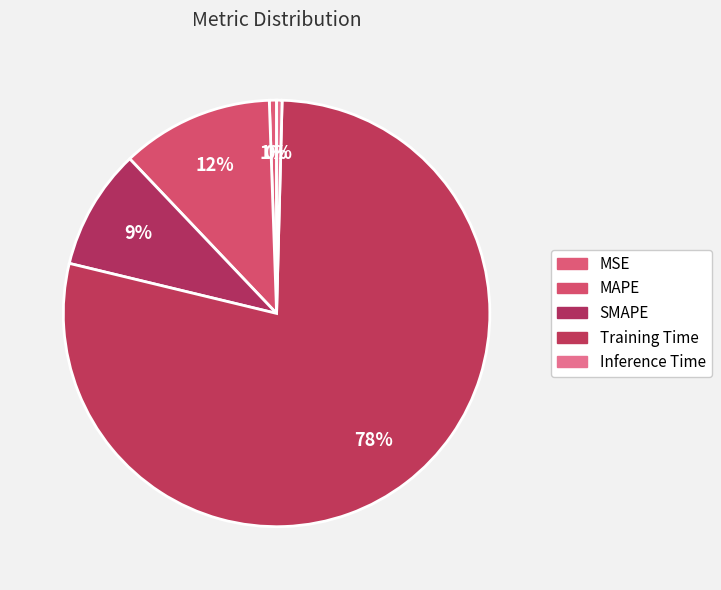

What is the total percentage of Training Time and MAPE?

89.9%